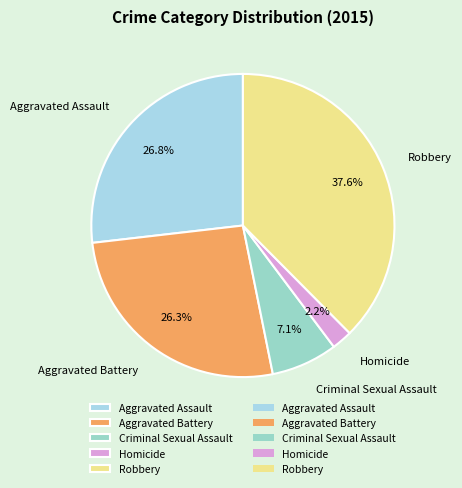

Which slice is the smallest?

Homicide